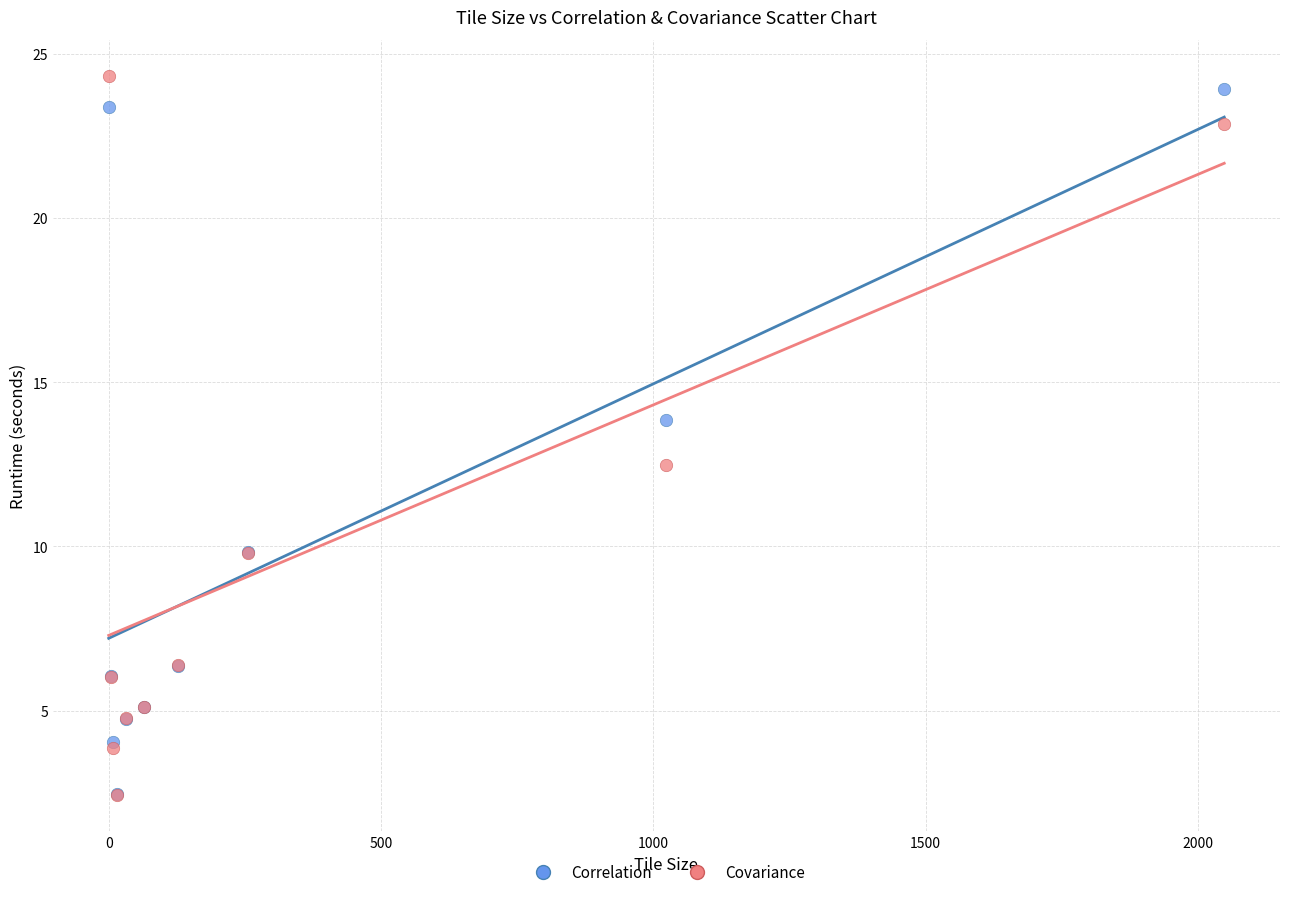

Across all series, what Y value is closest to 13?

12.5